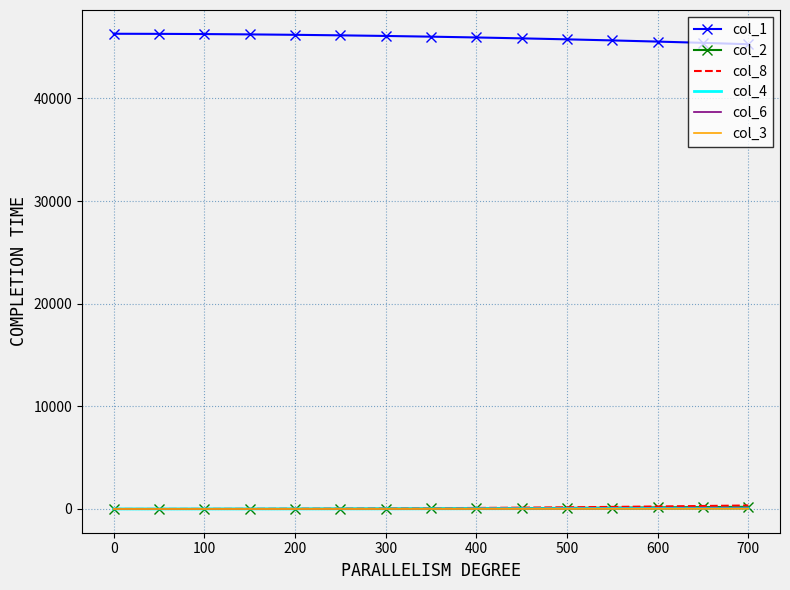

What is the maximum value shown in the chart?

46302.0